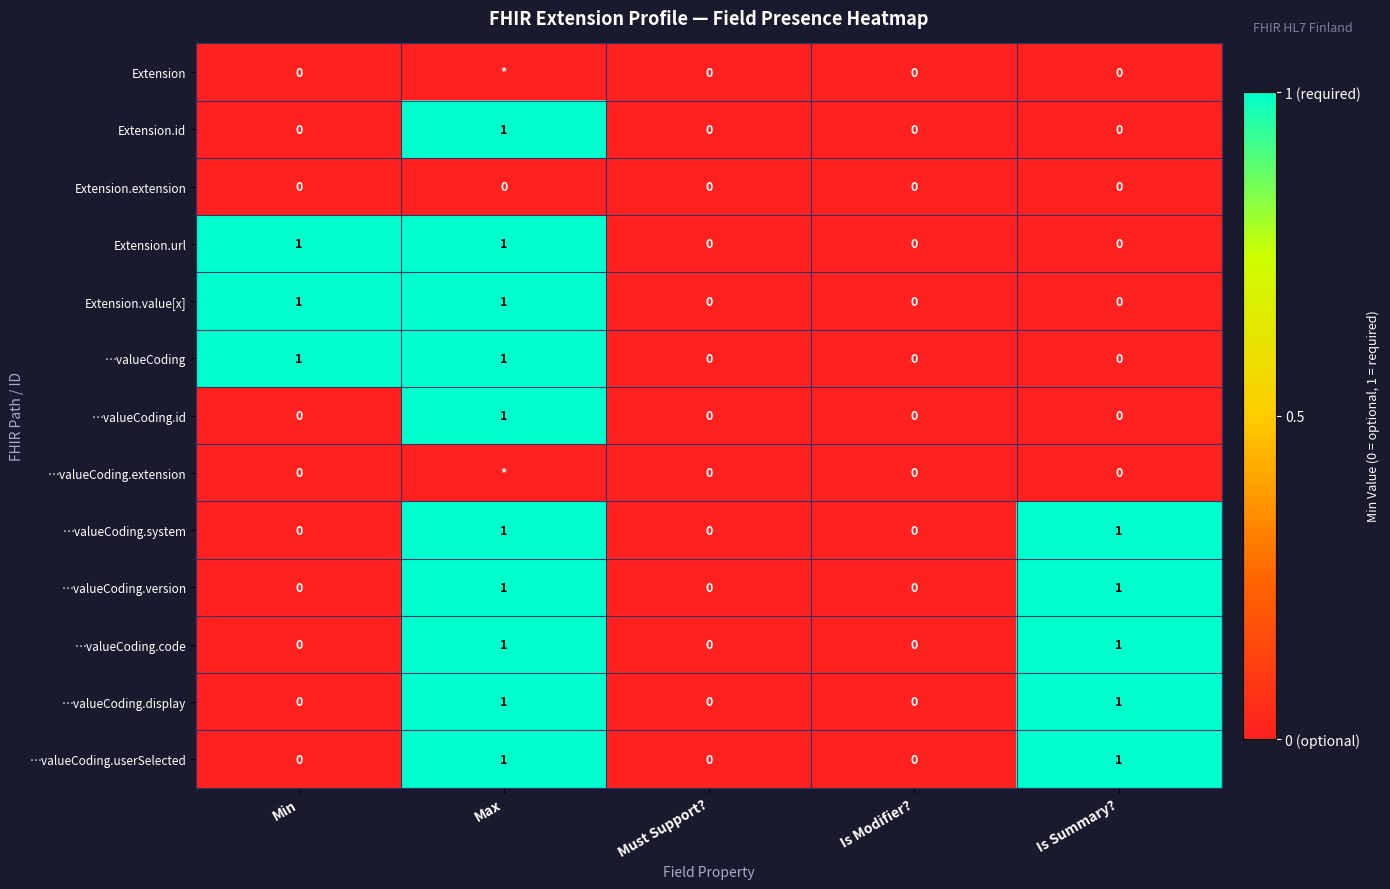

What is the difference between the highest and lowest values at Is Summary??

1